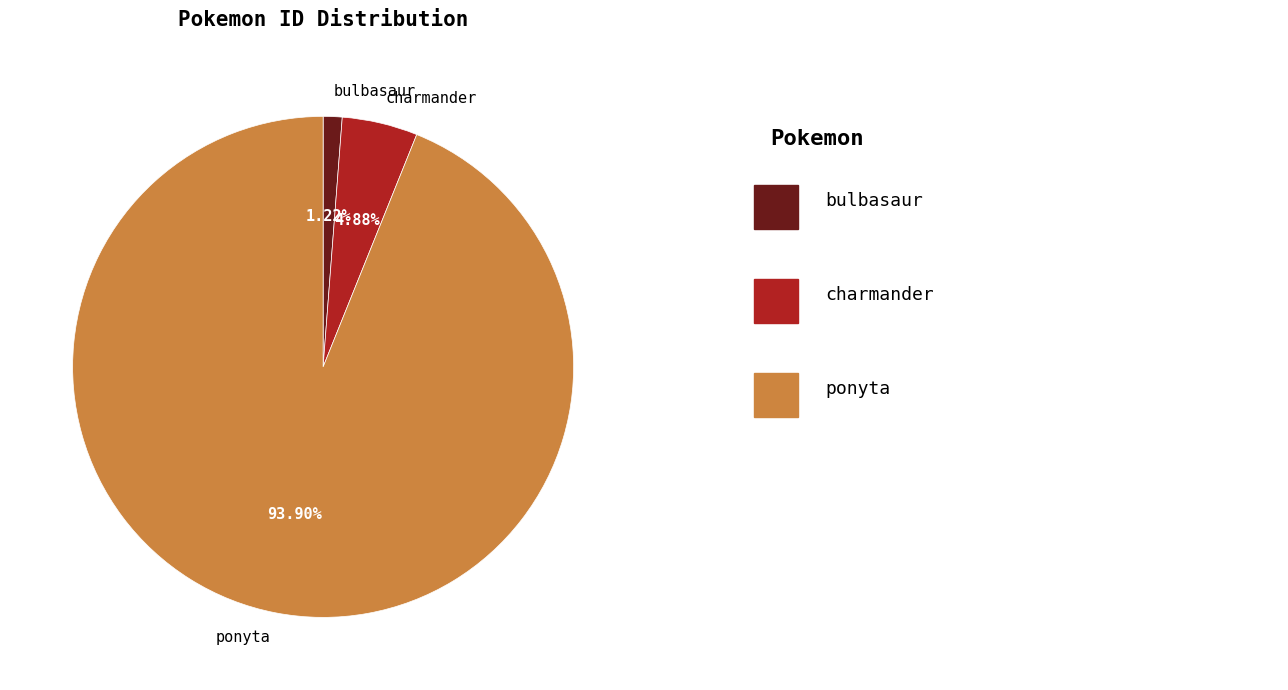

Which slice is the smallest?

bulbasaur